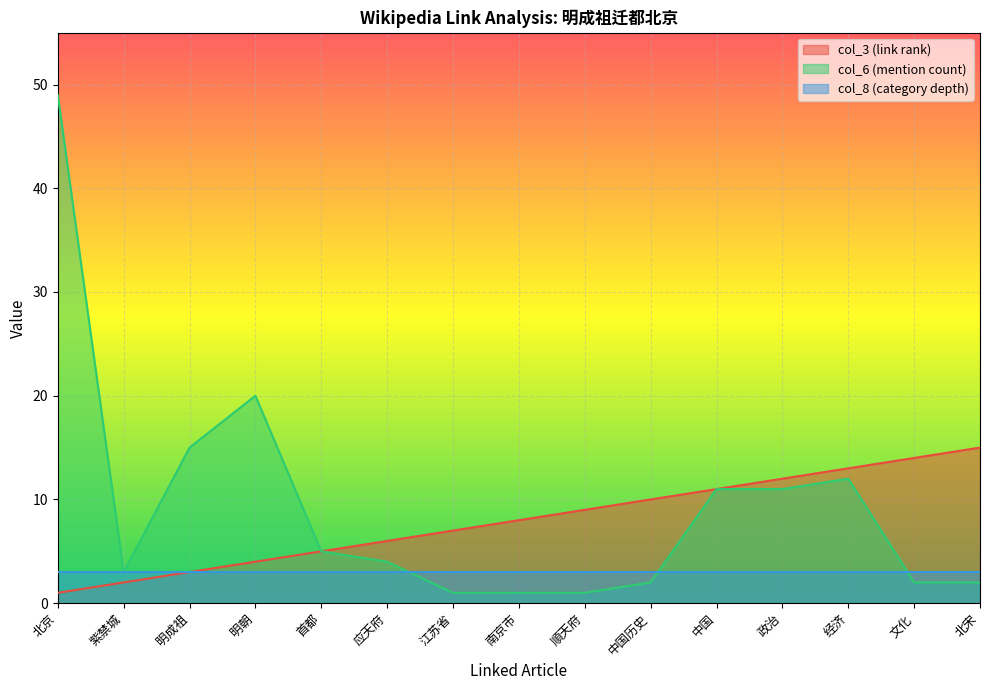

Does the chart display data point markers on the line(s)?

No